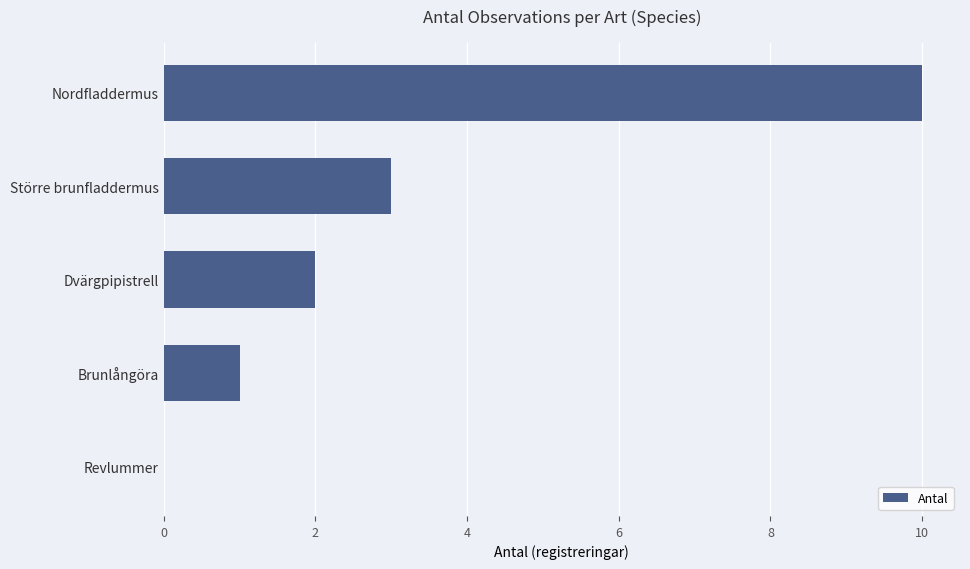

True or false: the data shows 1 at Brunlångöra.

True